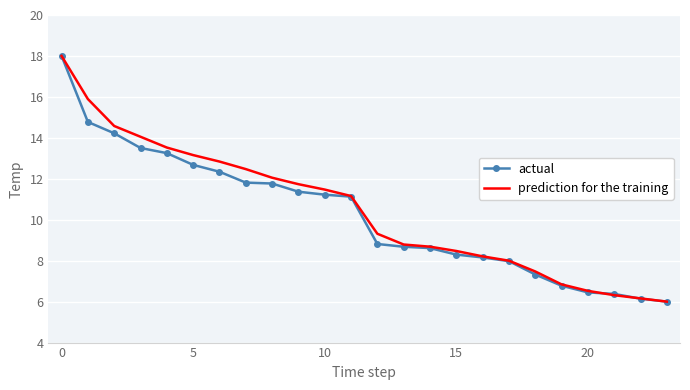

What is the greatest value displayed?

18.0